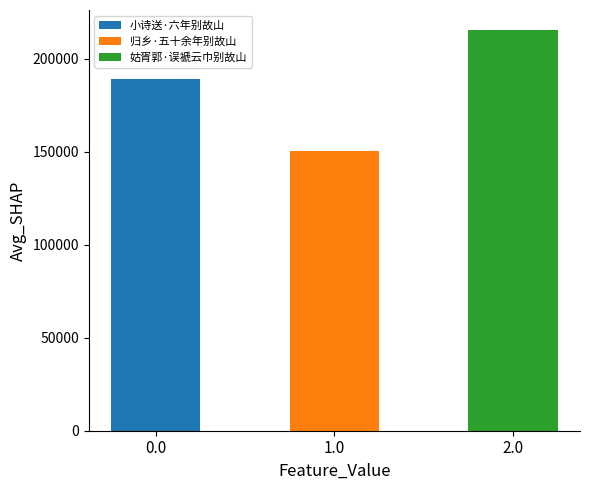

What is the sum of all values?

555140